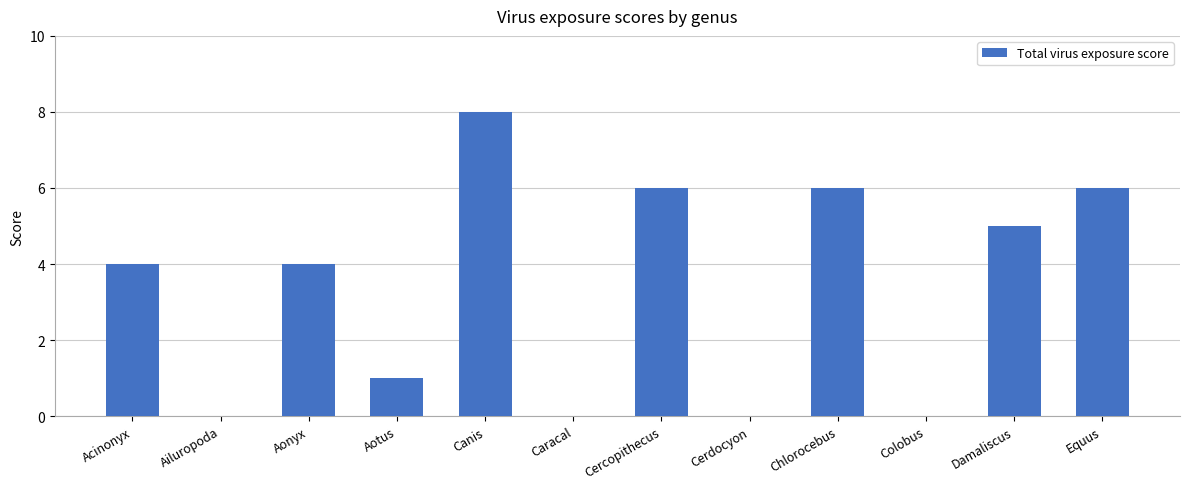

What is the sum of all values?

40